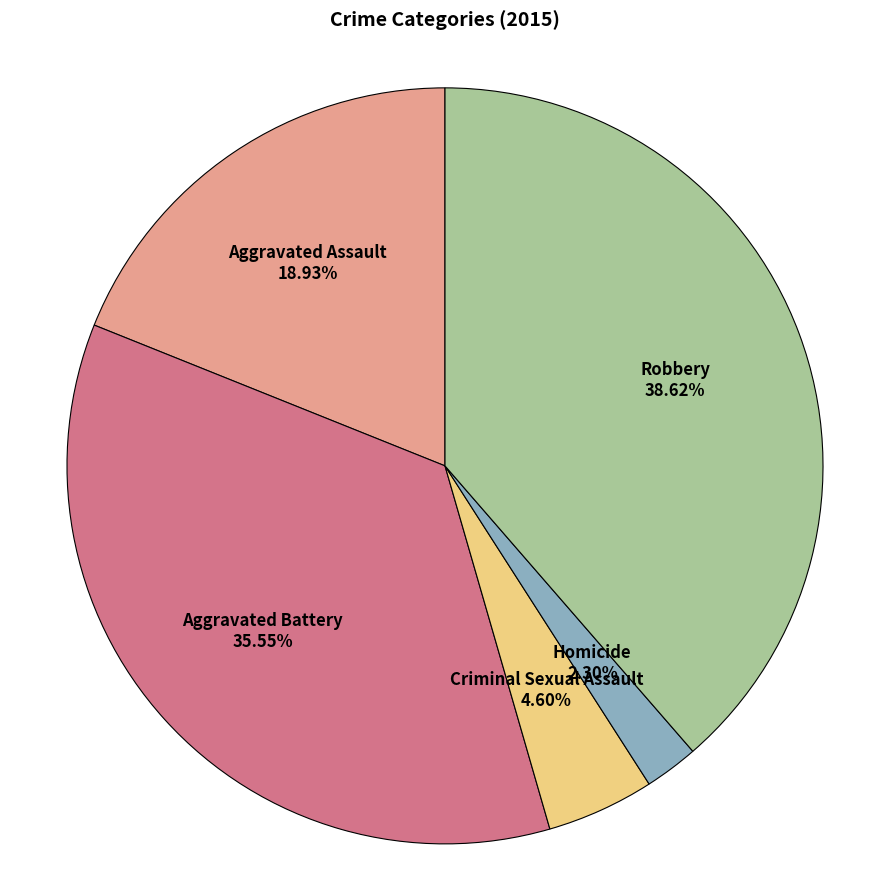

Is there a majority slice in this chart?

No